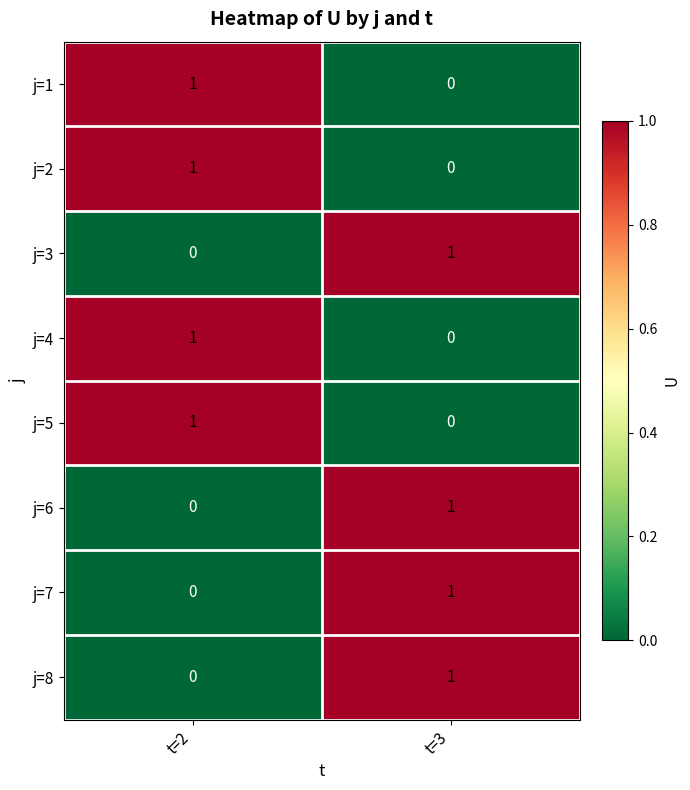

How many series are shown in this chart?

8